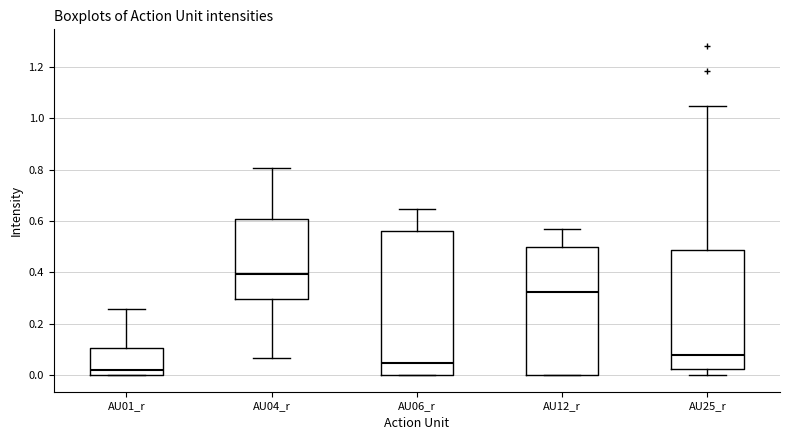

Reading left to right, read every box against the y-axis: the position of its median line, the range the box covers, and the ends of its whiskers. The values are not printed on the chart, so give them approximately, as read against the axis.

AU01_r: median 0.02, box 0.00 to 0.10, whiskers 0.00 to 0.26
AU04_r: median 0.40, box 0.30 to 0.60, whiskers 0.06 to 0.80
AU06_r: median 0.04, box 0.00 to 0.56, whiskers 0.00 to 0.64
AU12_r: median 0.32, box 0.00 to 0.50, whiskers 0.00 to 0.56
AU25_r: median 0.08, box 0.02 to 0.48, whiskers 0.00 to 1.04